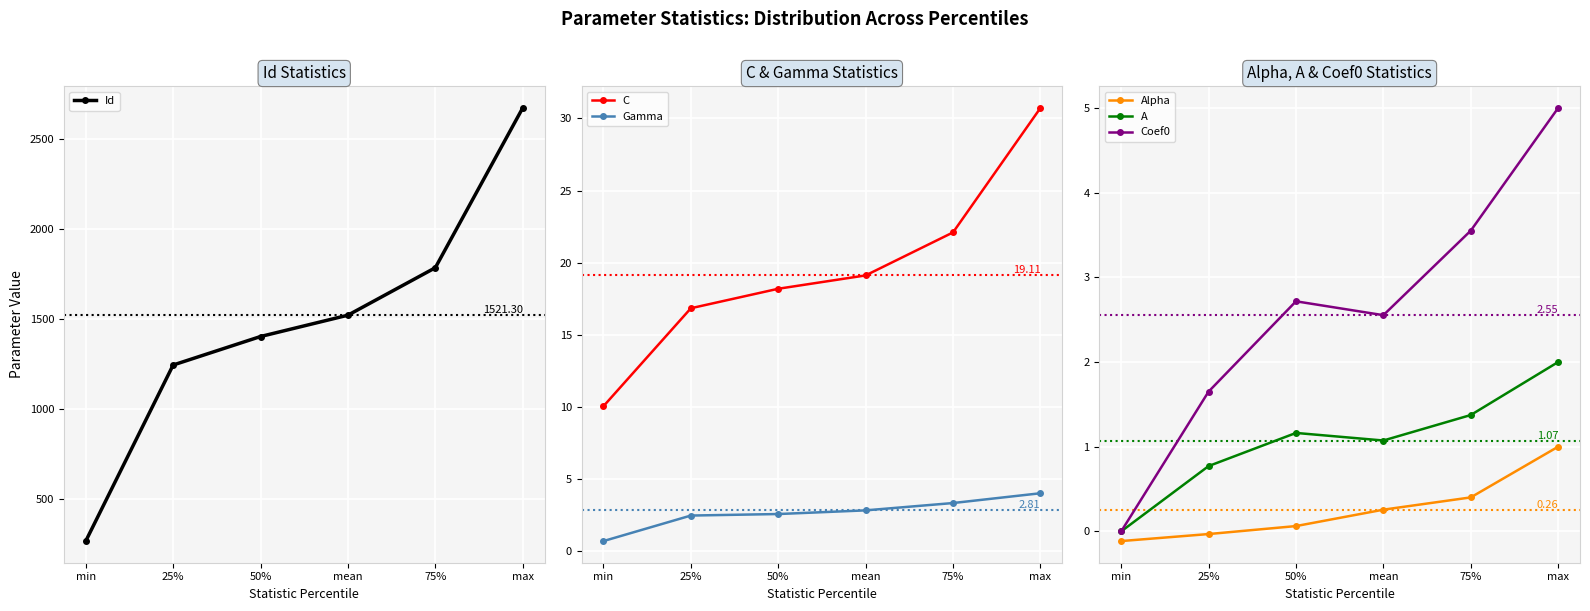

How many positive values does the Alpha series have?

4